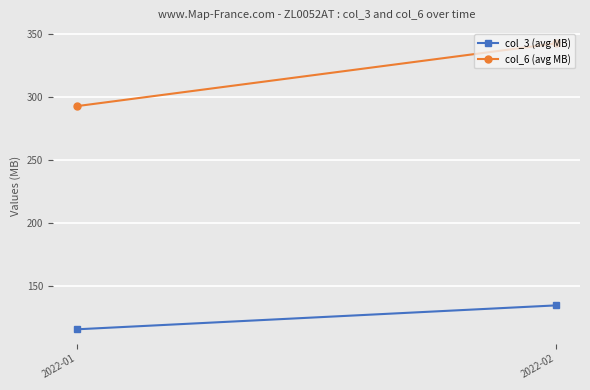

Reading left to right, list all the values displayed in this chart.

col_3 (avg MB): 2022-01=115.2	2022-02=134.3
col_6 (avg MB): 2022-01=292.8	2022-02=342.7